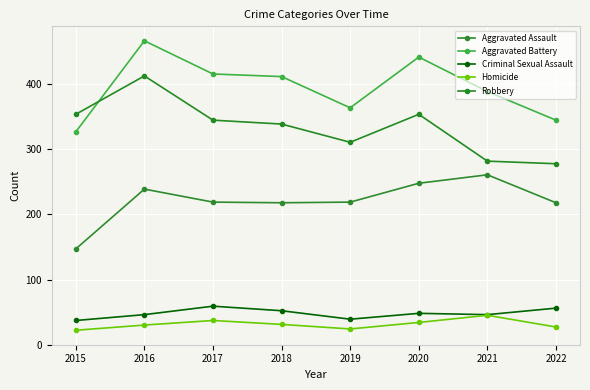

What is the spread (max minus min) of values at 2017?

379